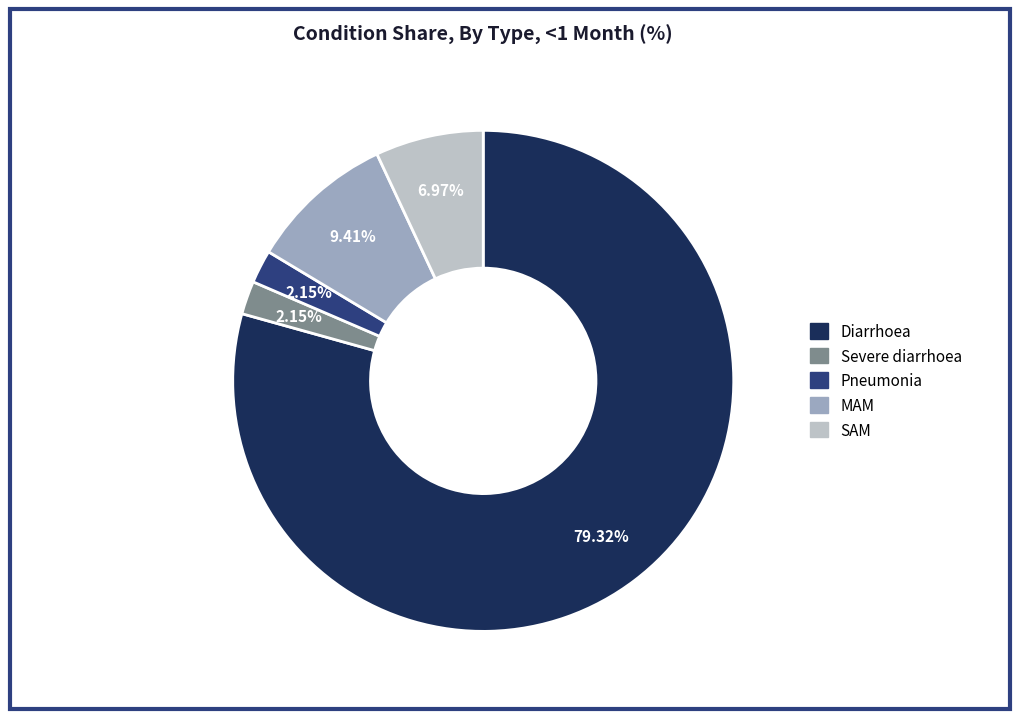

True or false: Severe diarrhoea accounts for 2% of the total.

True